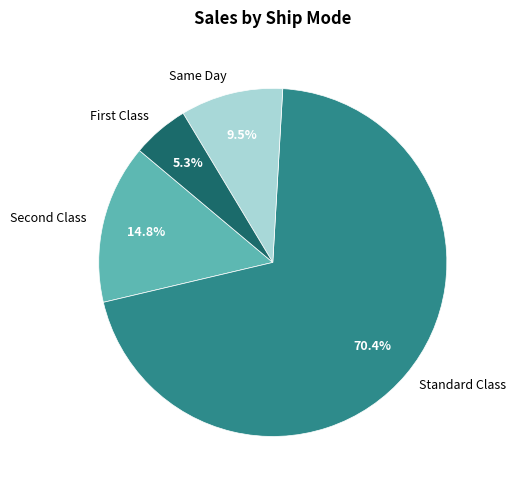

Which slice is the largest?

Standard Class